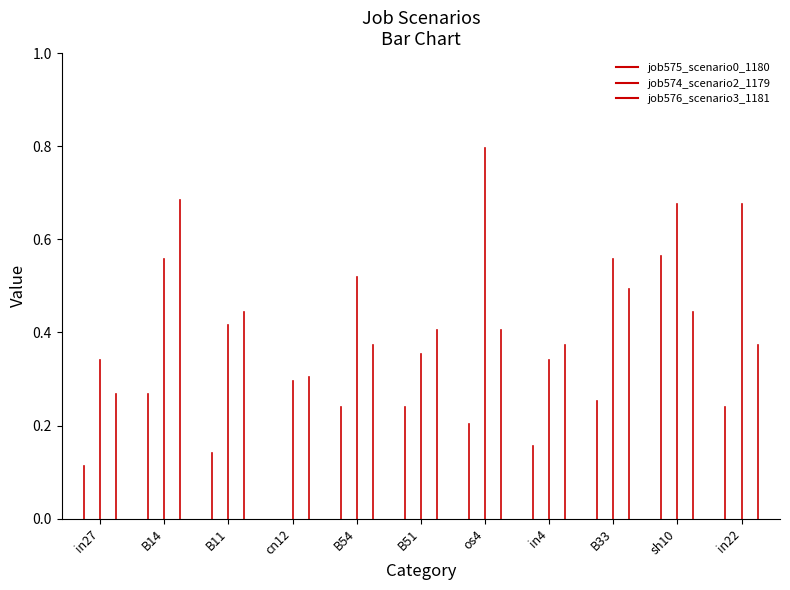

Reading left to right, what are all the values shown in this chart?

job575_scenario0_1180: 0.1	0.3	0.1	0.0	0.2	0.2	0.2	0.2	0.3	0.6	0.2
job574_scenario2_1179: 0.3	0.6	0.4	0.3	0.5	0.4	0.8	0.3	0.6	0.7	0.7
job576_scenario3_1181: 0.3	0.7	0.4	0.3	0.4	0.4	0.4	0.4	0.5	0.4	0.4